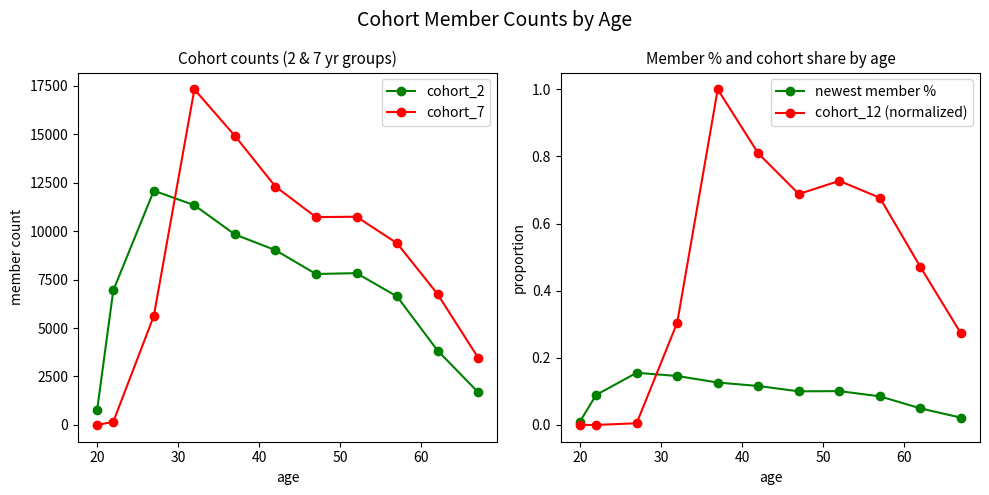

What is the highest value of the cohort_12 (normalized) series?

1.0